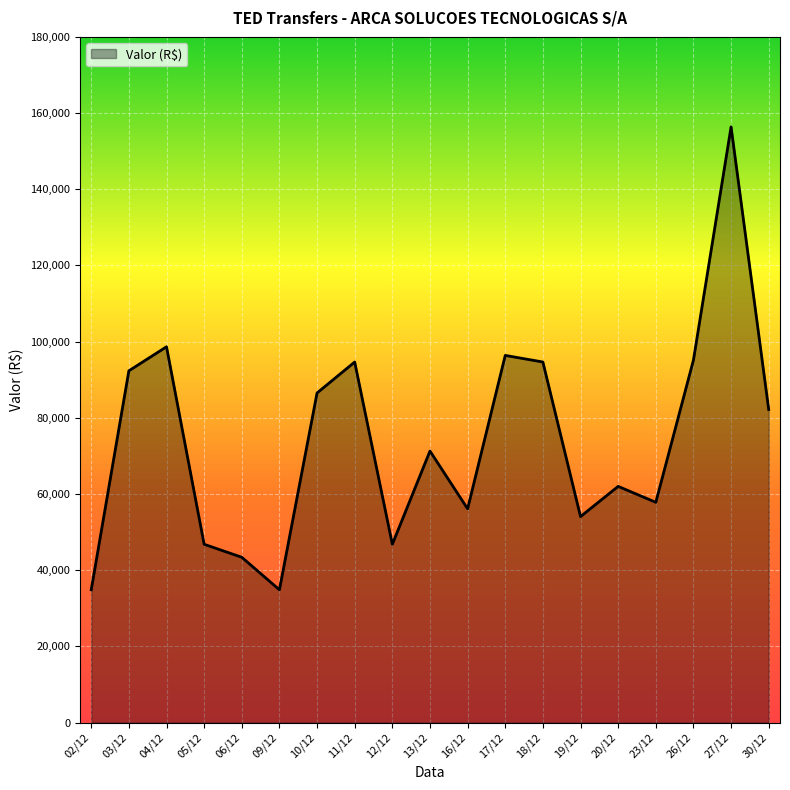

Which has a higher value, 02/12 or 27/12?

27/12